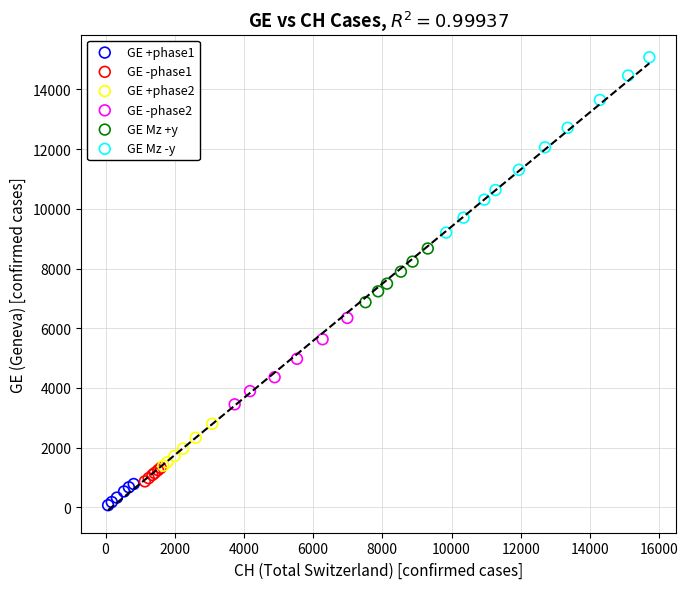

What are all the series names shown in the legend?

GE +phase1, GE -phase1, GE +phase2, GE -phase2, GE Mz +y, GE Mz -y